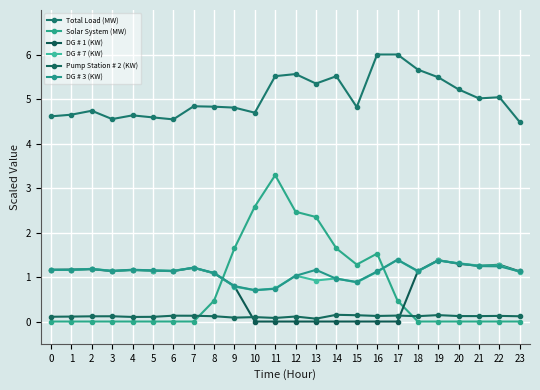

Is the value of Total Load (MW) at 20 greater than the value of DG # 7 (KW) at 3?

Yes